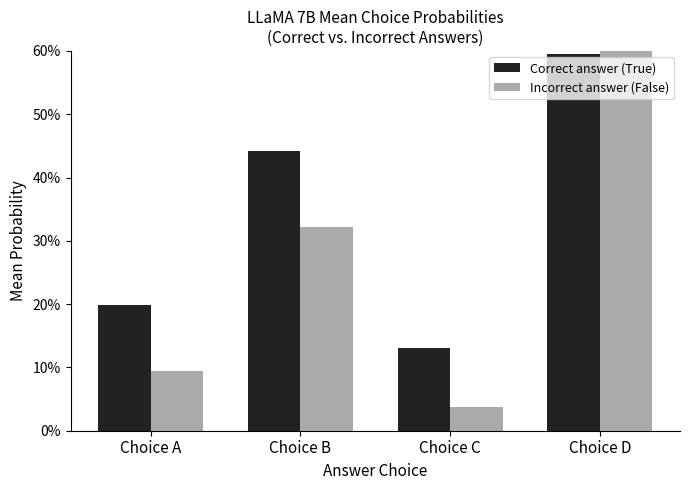

Which series has the largest range (max minus min)?

Incorrect answer (False)